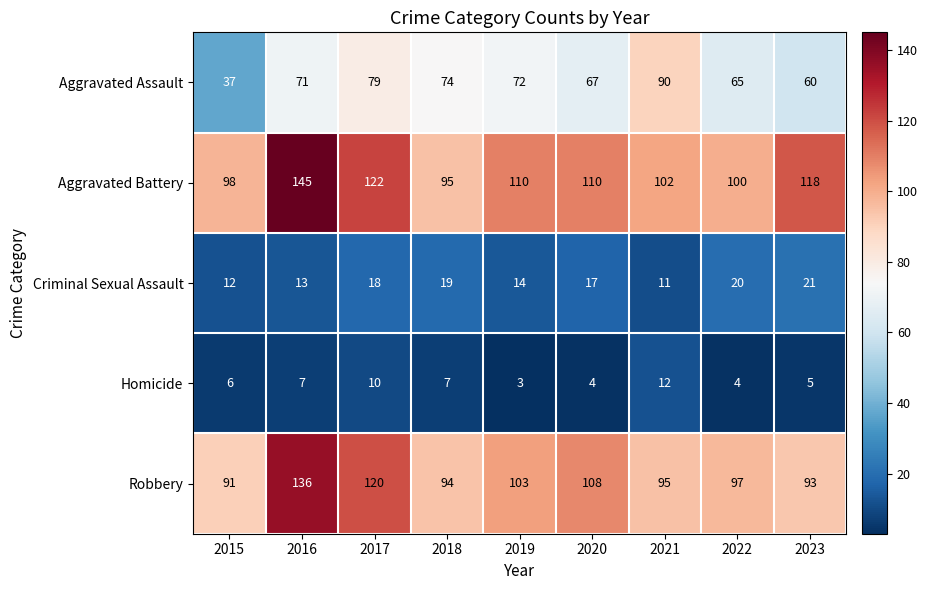

What is the difference between the maximum and minimum values in the Criminal Sexual Assault series?

10